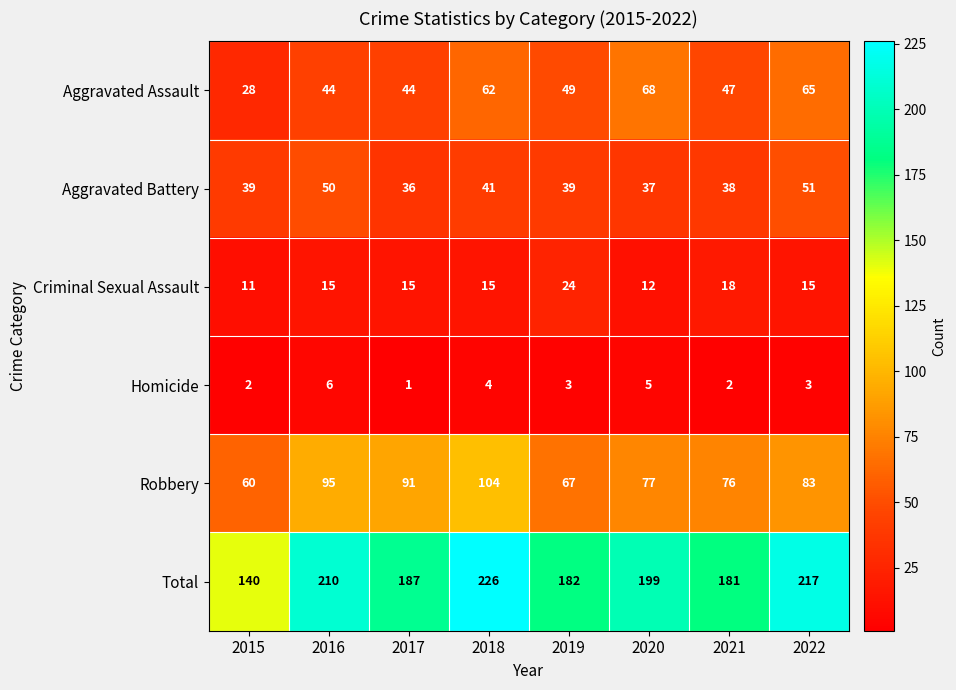

At 2019, list the series in order from smallest to largest.

Homicide, Criminal Sexual Assault, Aggravated Battery, Aggravated Assault, Robbery, Total